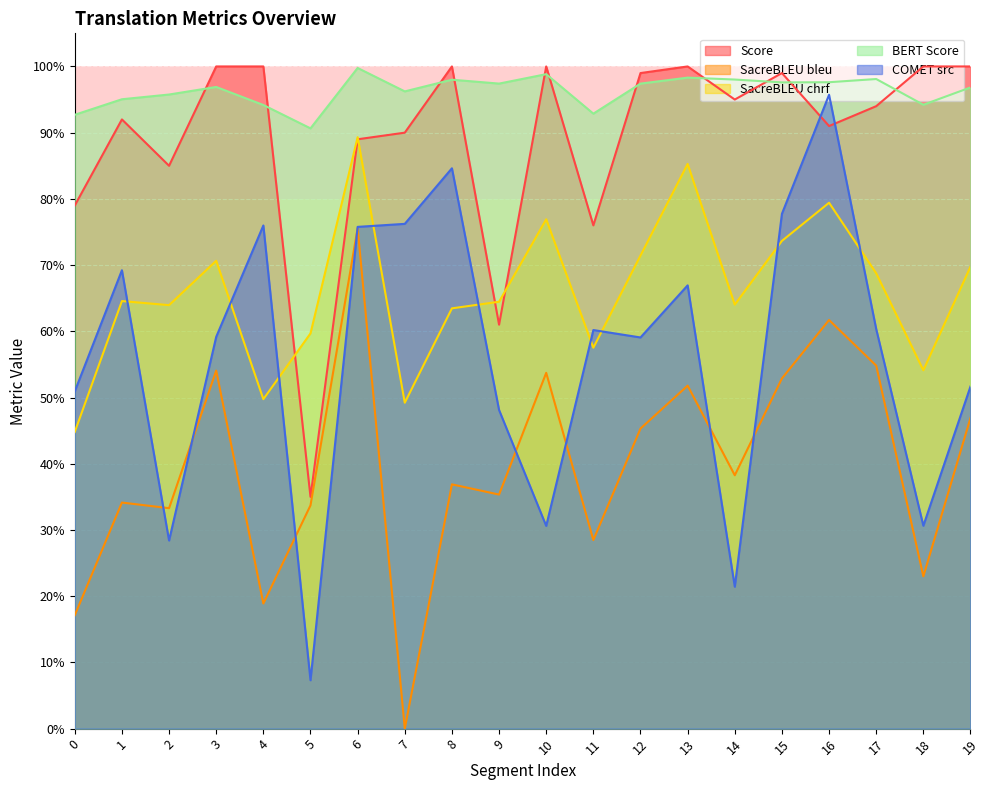

Which series changed the most between 13 and 15?

metric_SacreBLEU_chrf